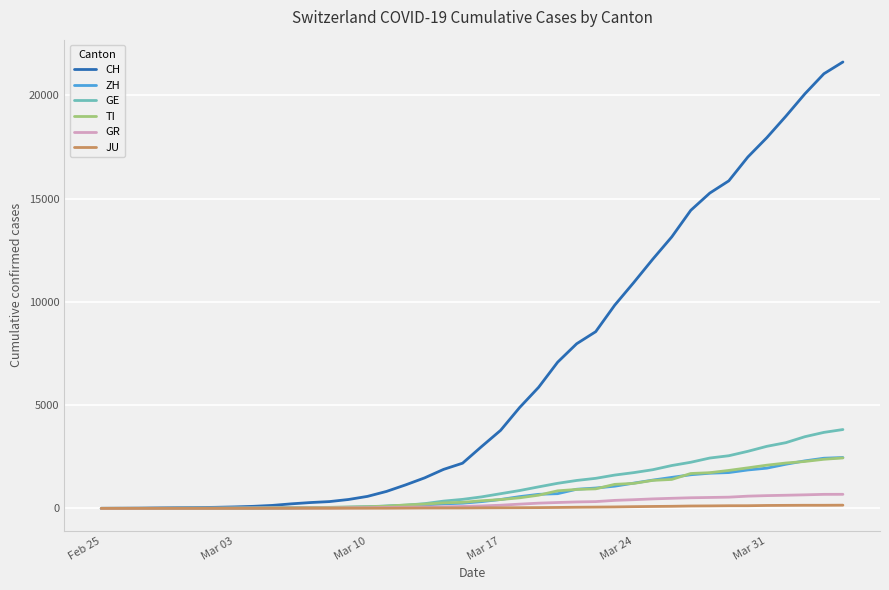

What is the highest value of the GE series?

3817